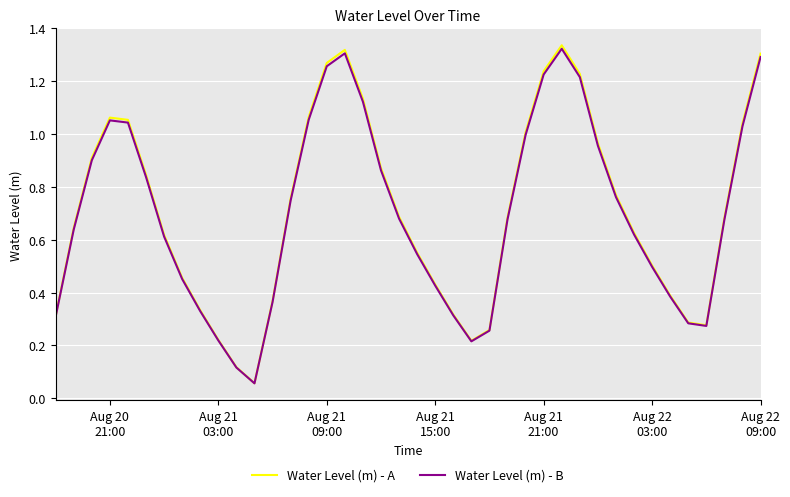

Which series has the largest range (max minus min)?

Water Level (m) - A